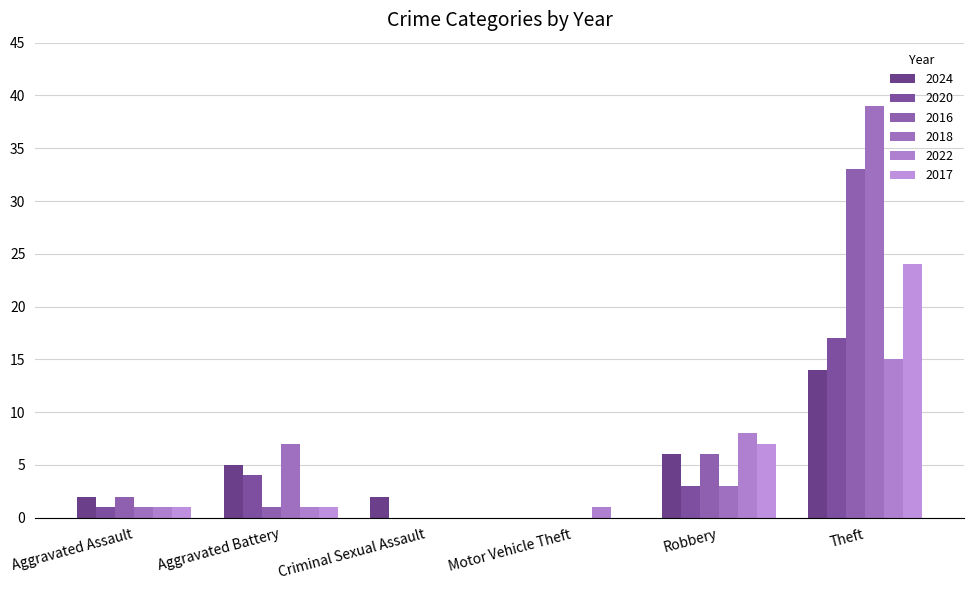

Reading right to left, list all the values displayed in this chart.

2024: Theft=14	Robbery=6	Motor Vehicle Theft=0	Criminal Sexual Assault=2	Aggravated Battery=5	Aggravated Assault=2
2020: Theft=17	Robbery=3	Motor Vehicle Theft=0	Criminal Sexual Assault=0	Aggravated Battery=4	Aggravated Assault=1
2016: Theft=33	Robbery=6	Motor Vehicle Theft=0	Criminal Sexual Assault=0	Aggravated Battery=1	Aggravated Assault=2
2018: Theft=39	Robbery=3	Motor Vehicle Theft=0	Criminal Sexual Assault=0	Aggravated Battery=7	Aggravated Assault=1
2022: Theft=15	Robbery=8	Motor Vehicle Theft=1	Criminal Sexual Assault=0	Aggravated Battery=1	Aggravated Assault=1
2017: Theft=24	Robbery=7	Motor Vehicle Theft=0	Criminal Sexual Assault=0	Aggravated Battery=1	Aggravated Assault=1